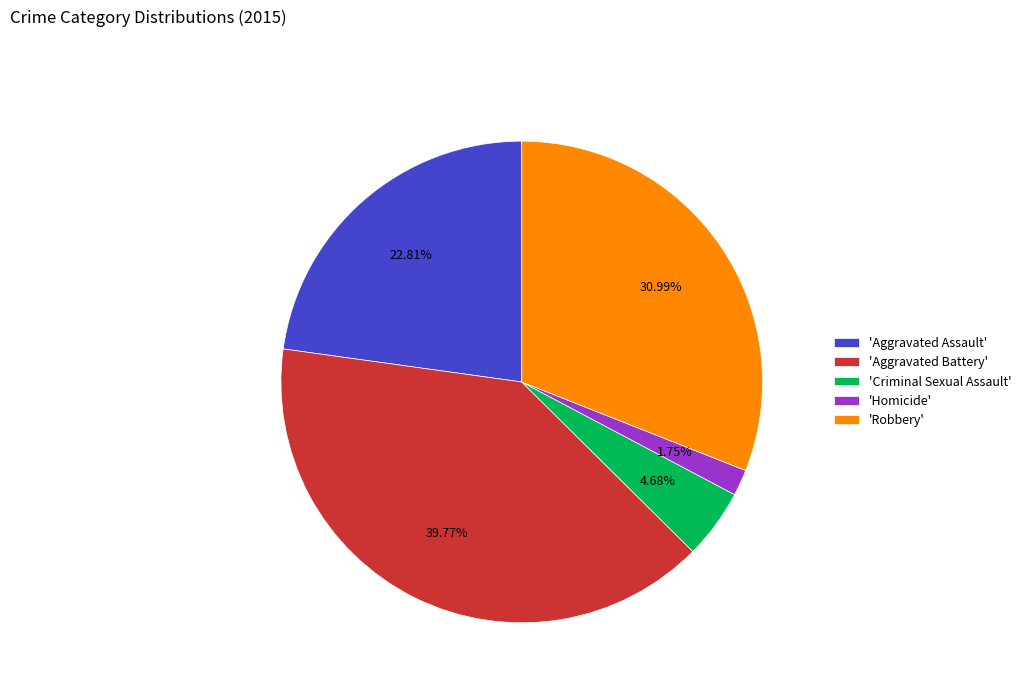

Which category has the biggest portion of the pie?

'Aggravated Battery'